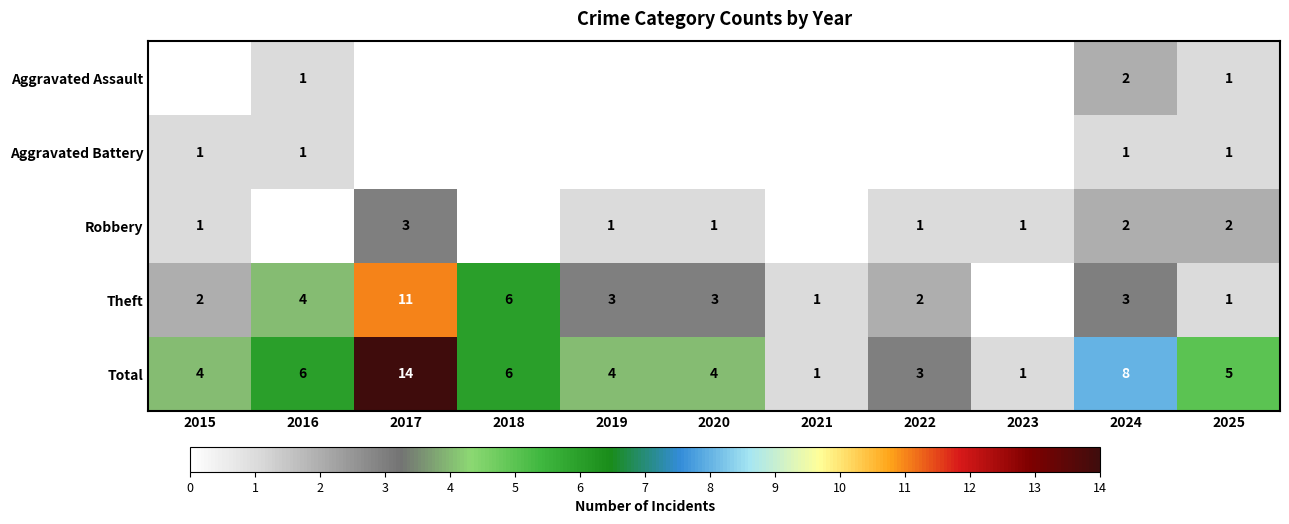

True or false: Aggravated Assault has a value of 1 at 2025.

False